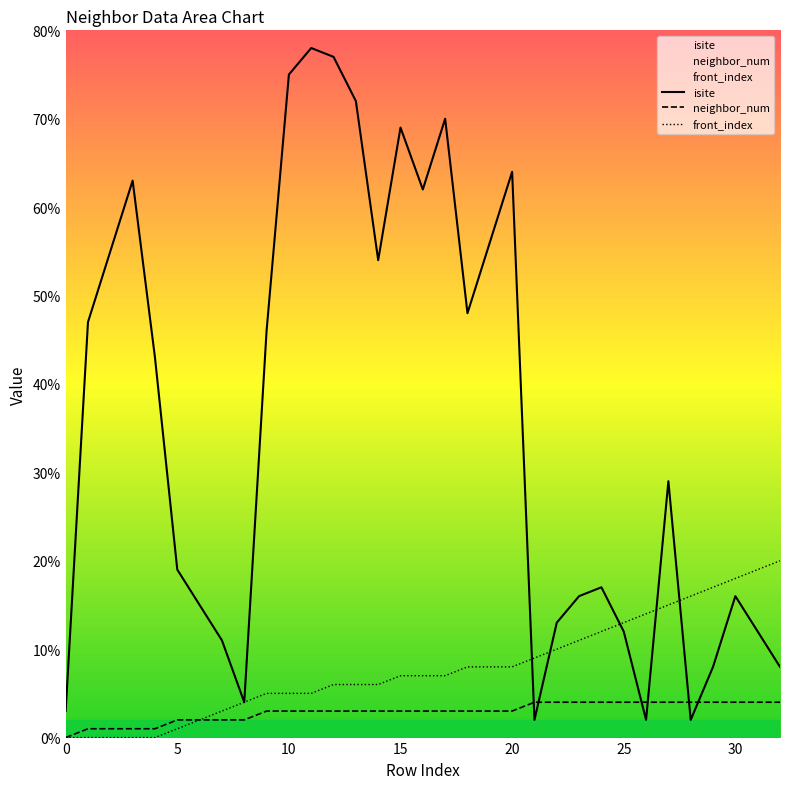

List the series in order of their overall mean, lowest first.

neighbor_num, front_index, isite